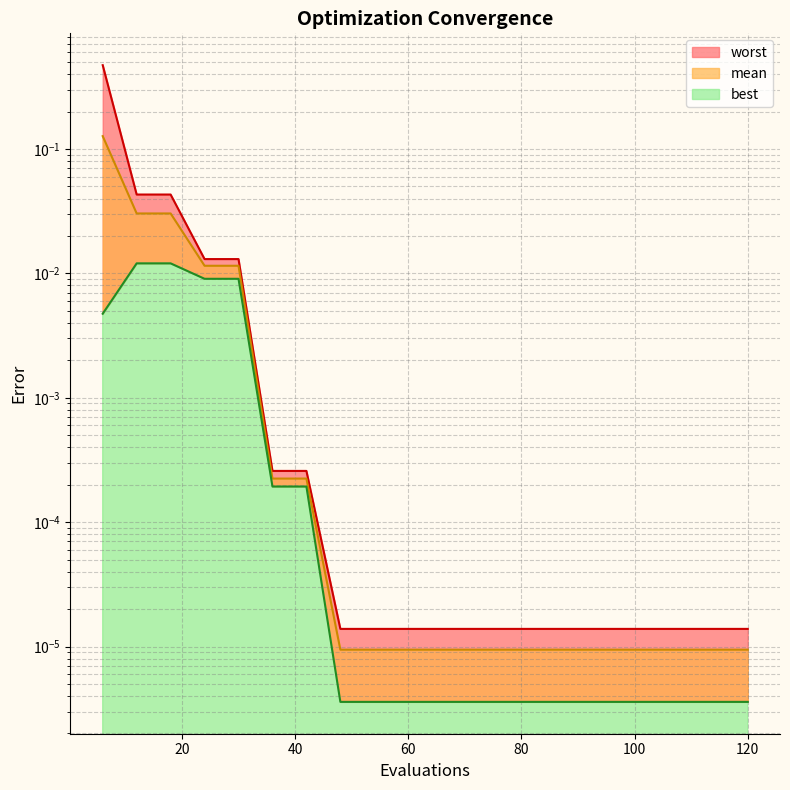

Is it true that worst equals 0.0 at 30?

False